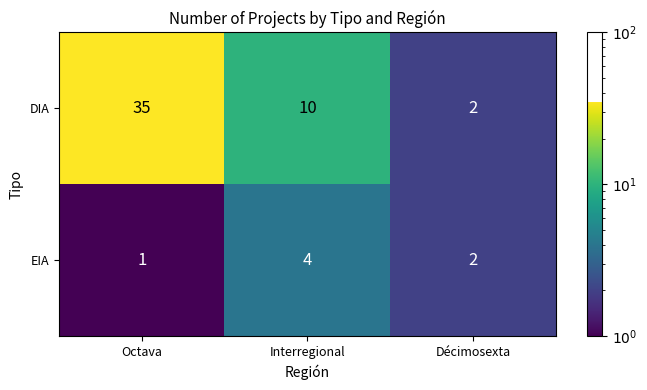

What is the difference between the DIA values at Décimosexta and Octava?

33